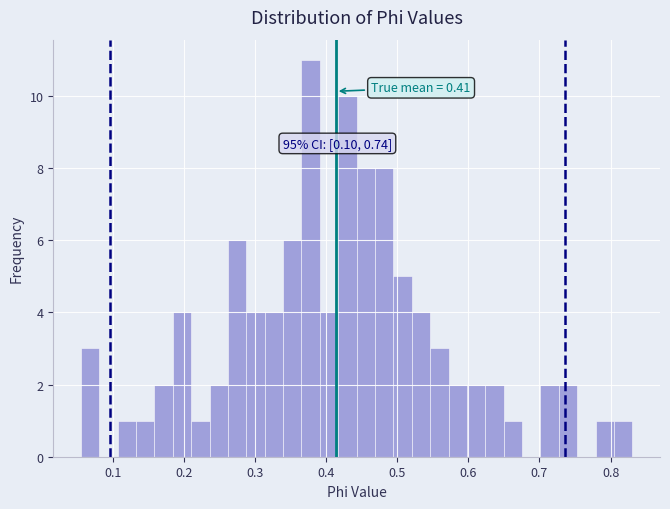

Around what value on the x-axis is the tallest bar? Give the approximate position of its centre, as read against the axis.

0.38